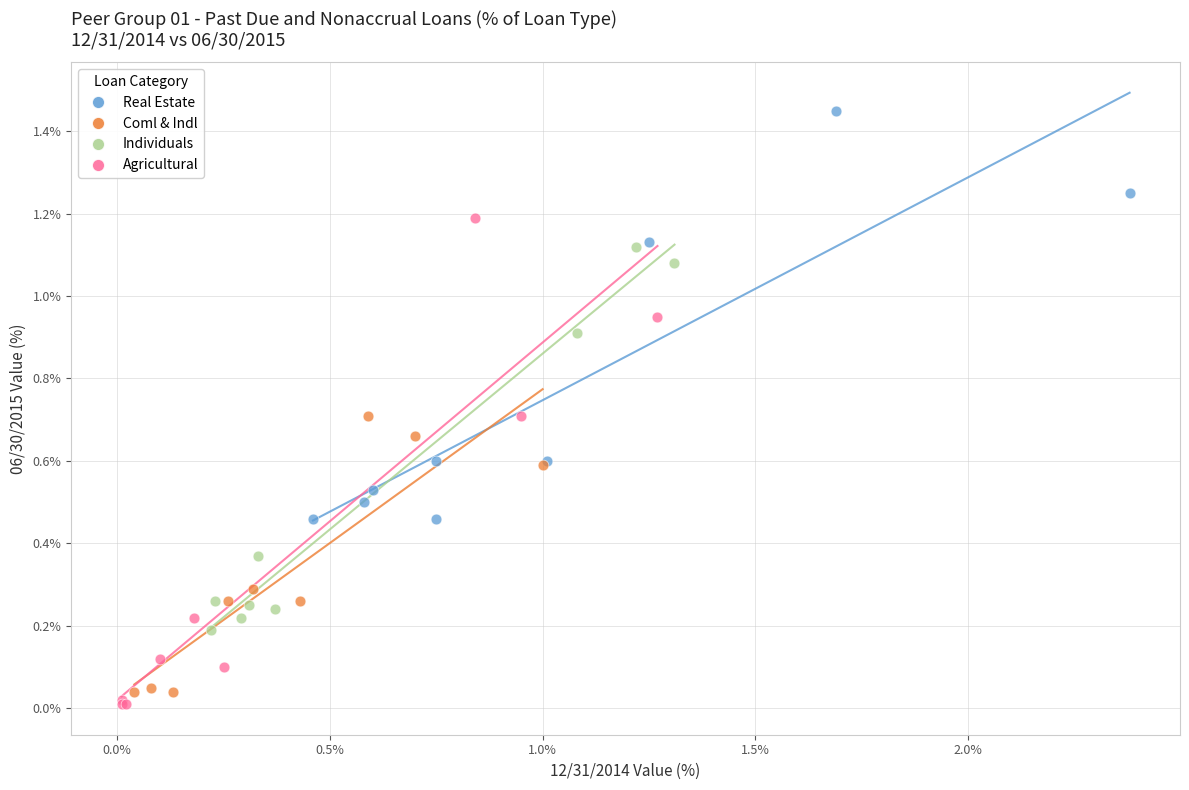

What are all the series names shown in the legend?

Real Estate, Coml & Indl, Individuals, Agricultural